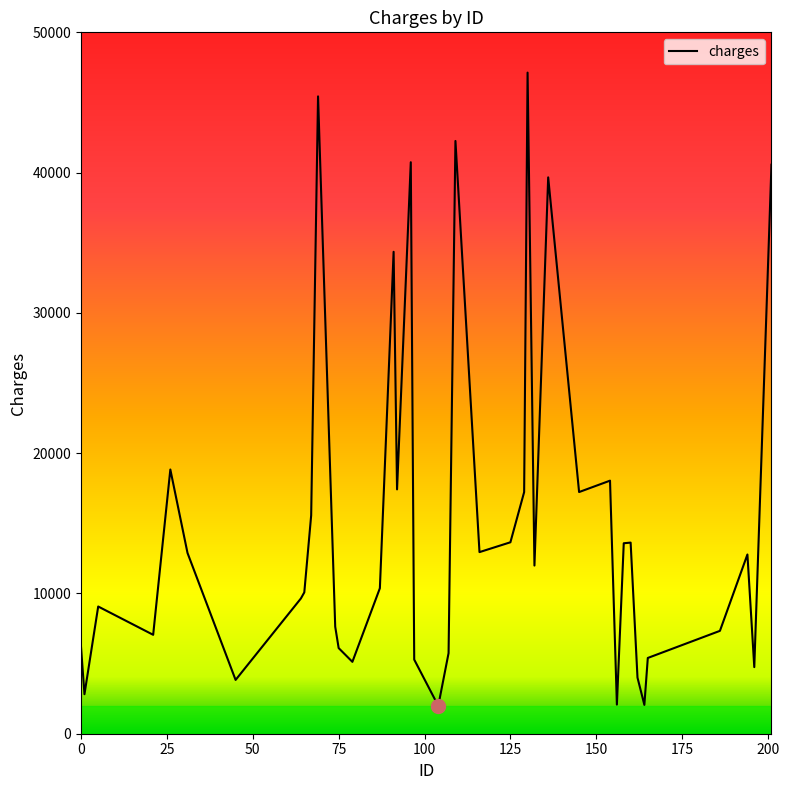

What is the maximum value shown in the chart?

47127.7